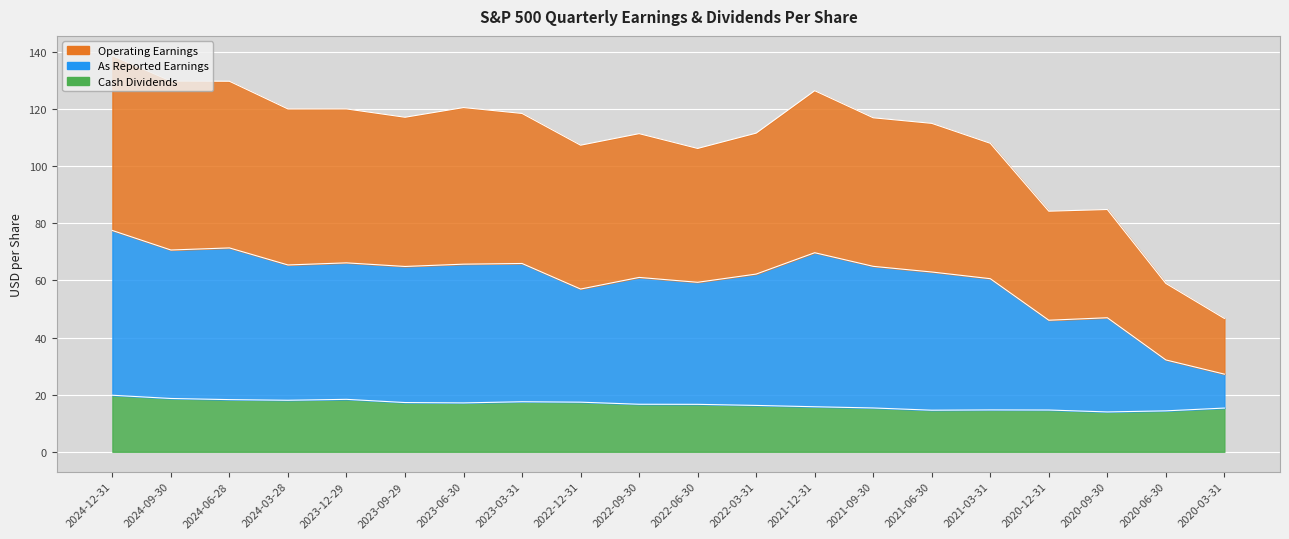

List the labels in order of As Reported Earnings value, largest first.

2024-12-31, 2024-06-28, 2024-09-30, 2021-12-31, 2023-12-29, 2023-03-31, 2023-06-30, 2024-03-28, 2021-09-30, 2023-09-29, 2021-06-30, 2022-03-31, 2022-09-30, 2021-03-31, 2022-06-30, 2022-12-31, 2020-09-30, 2020-12-31, 2020-06-30, 2020-03-31